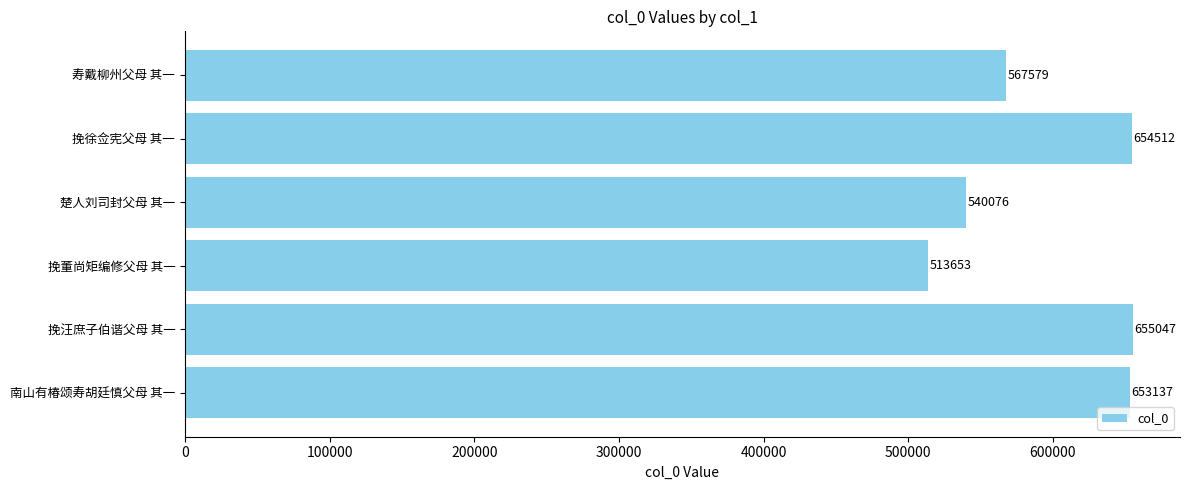

How many series are shown in this chart?

1